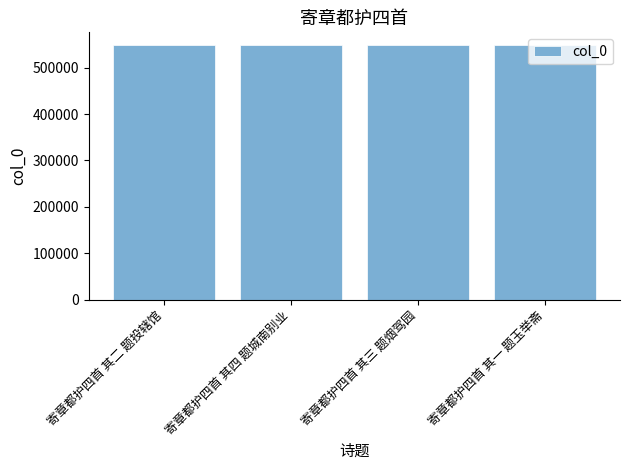

What is the difference between the values at 寄章都护四首 其四 题城南别业 and 寄章都护四首 其二 题投辖馆?

2